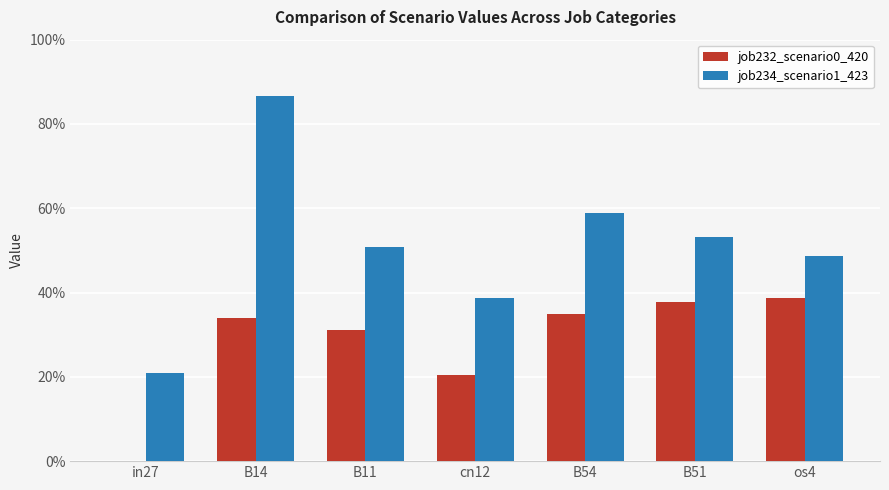

How many job232_scenario0_420 values are between 0 and 1?

7